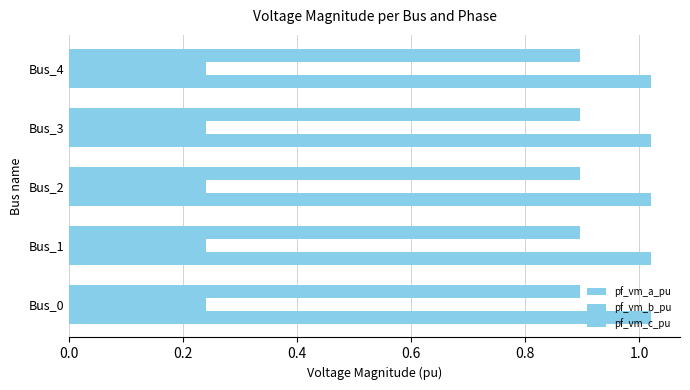

What is the highest value of the pf_vm_b_pu series?

0.2